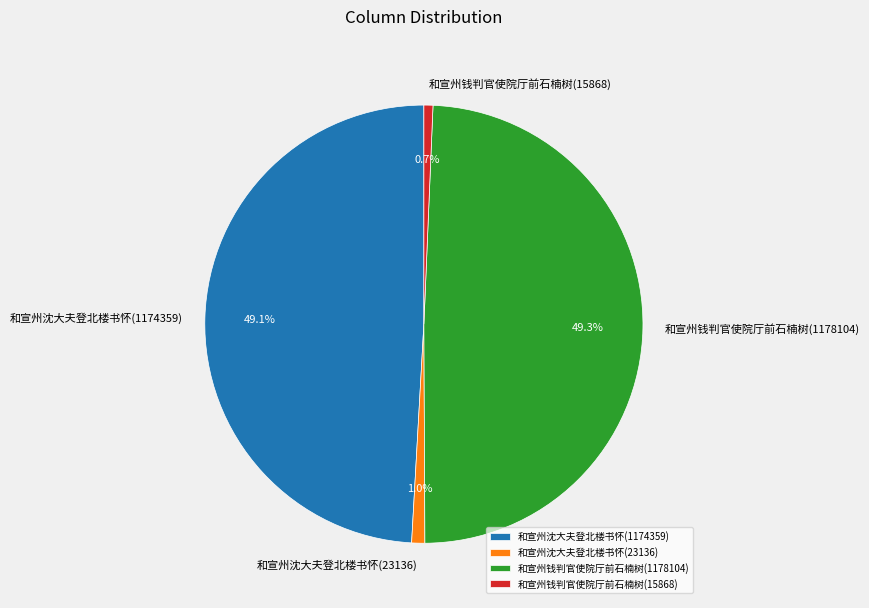

What is the total percentage of 和宣州沈大夫登北楼书怀(1174359) and 和宣州钱判官使院厅前石楠树(15868)?

49.8%